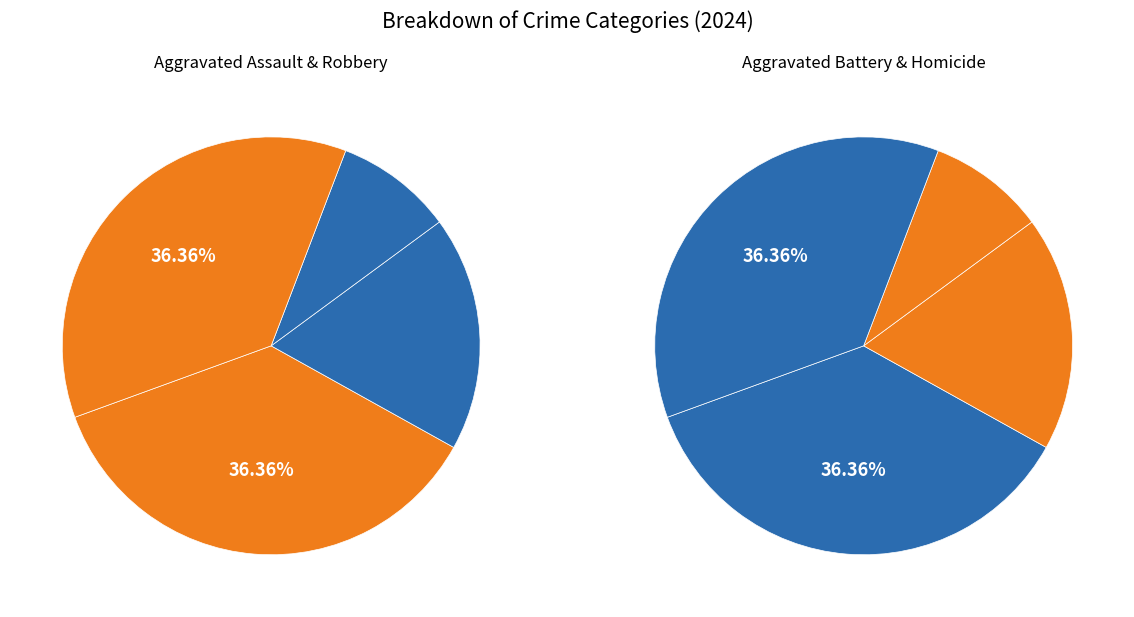

To the nearest percent, what is the average slice percentage?

25%